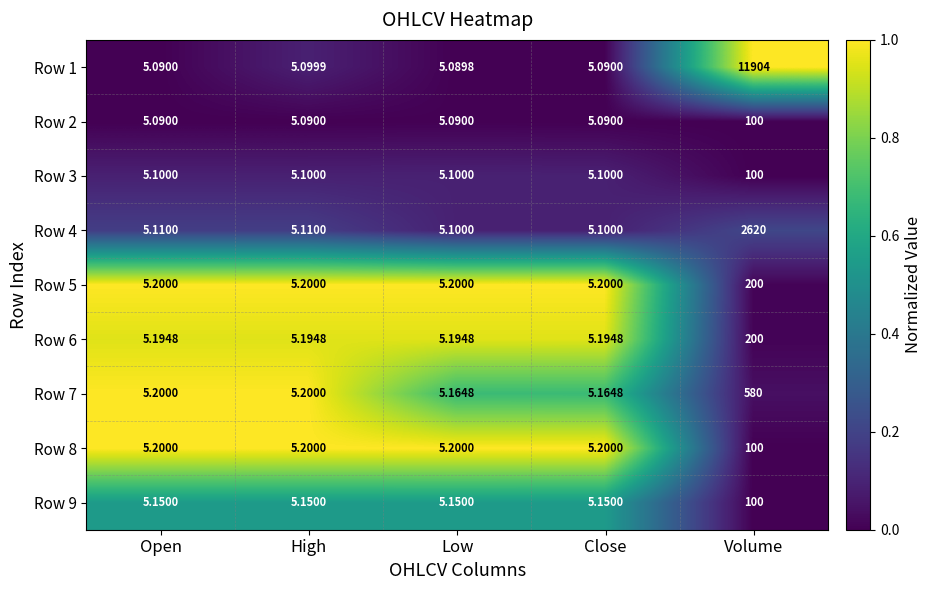

At which category is the sum across all series the highest?

Volume